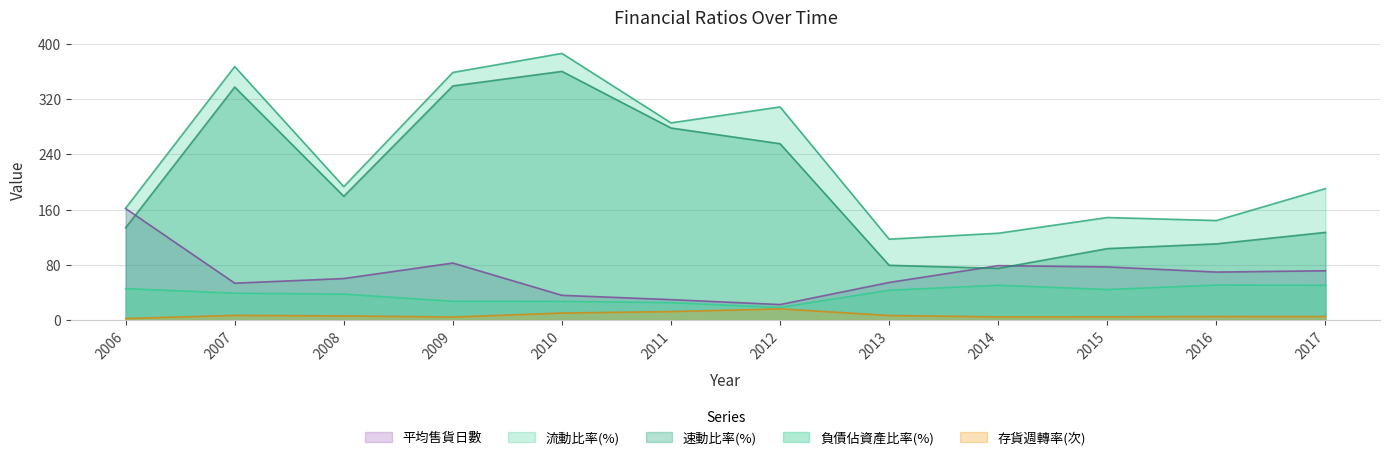

At which label does 負債佔資產比率(%) reach its minimum?

2012